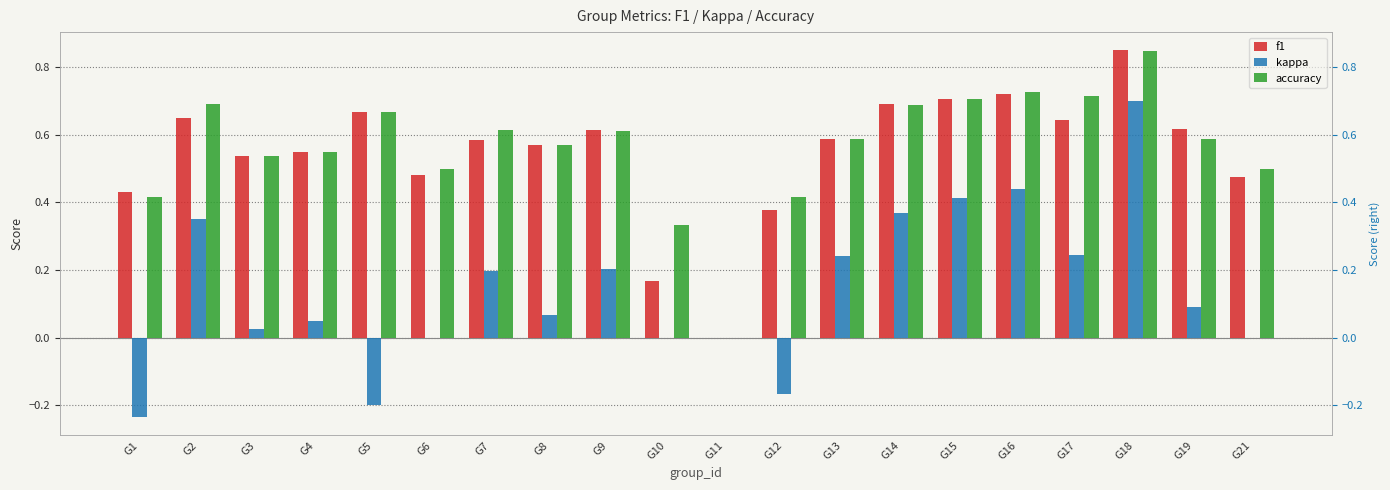

Rank the series at G3 from lowest to highest value.

kappa, f1, accuracy